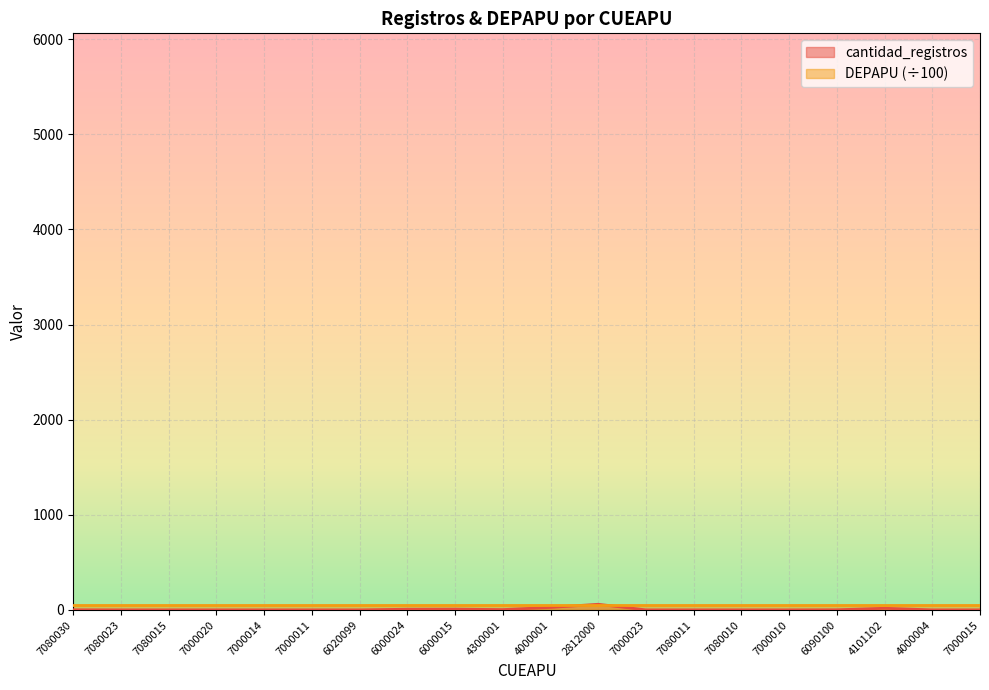

What is the sum of the values at 7000020 and 7080030?

3